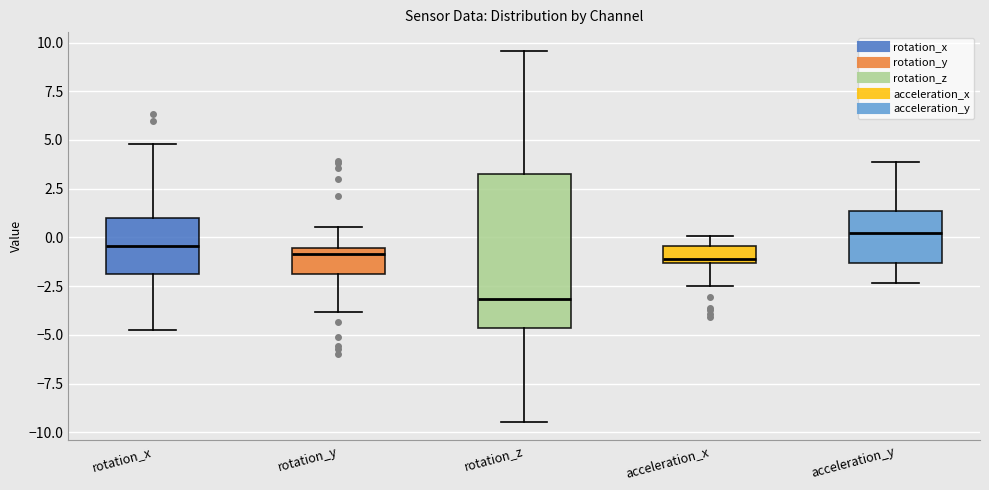

Which box's median line is the highest?

acceleration_y